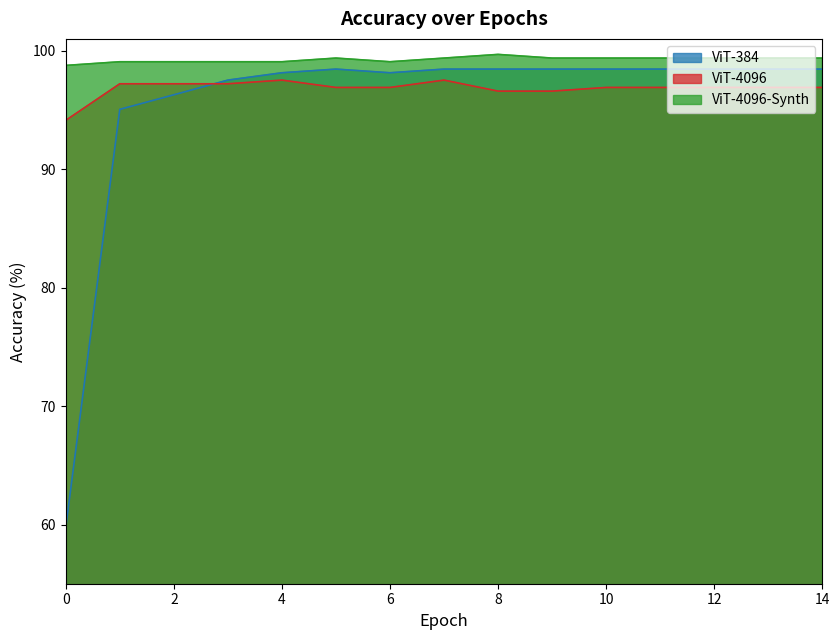

The value of ViT-4096 at 7 is 97.5. True or false?

True